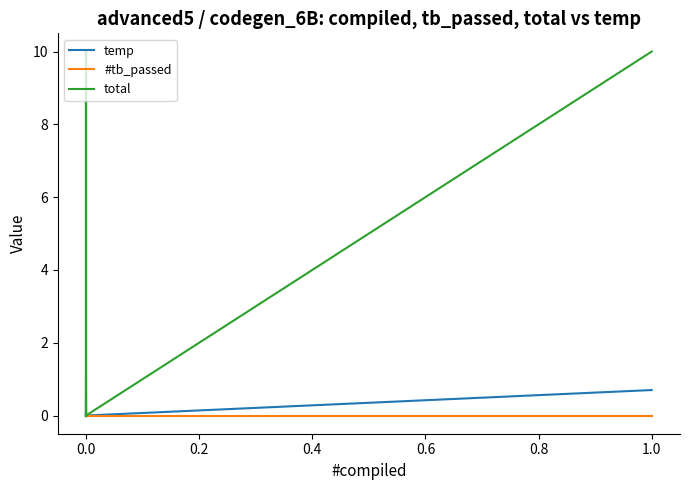

How many lines are shown in the chart?

3